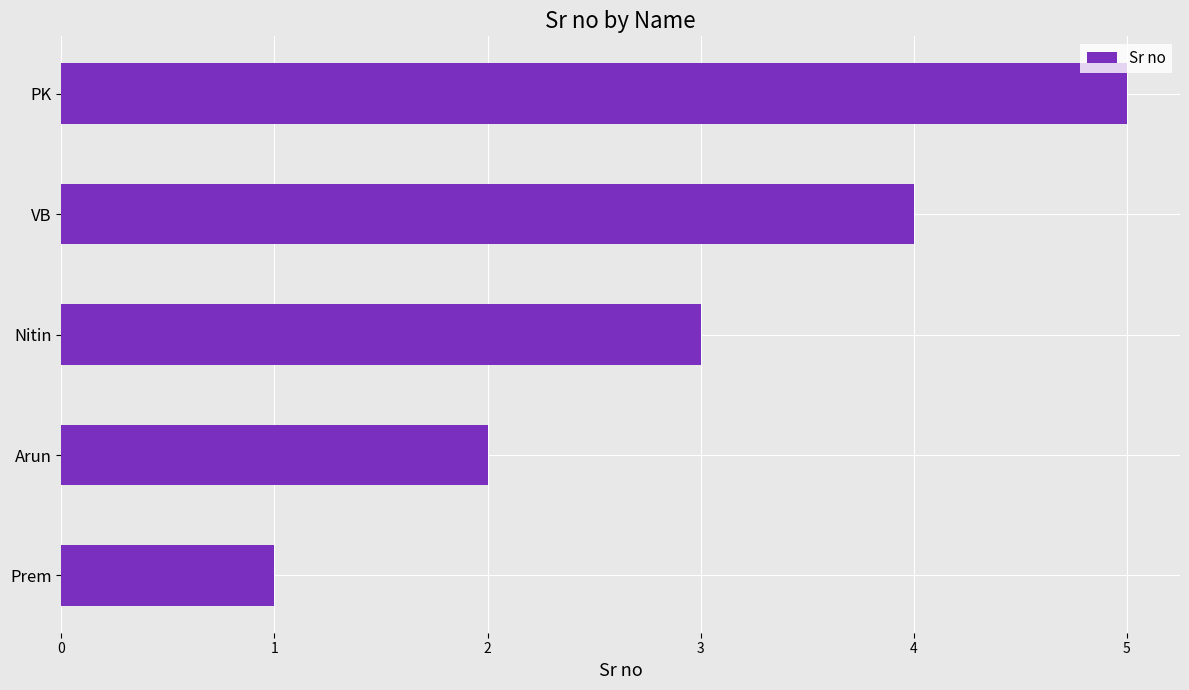

Which has a higher value, VB or Arun?

VB